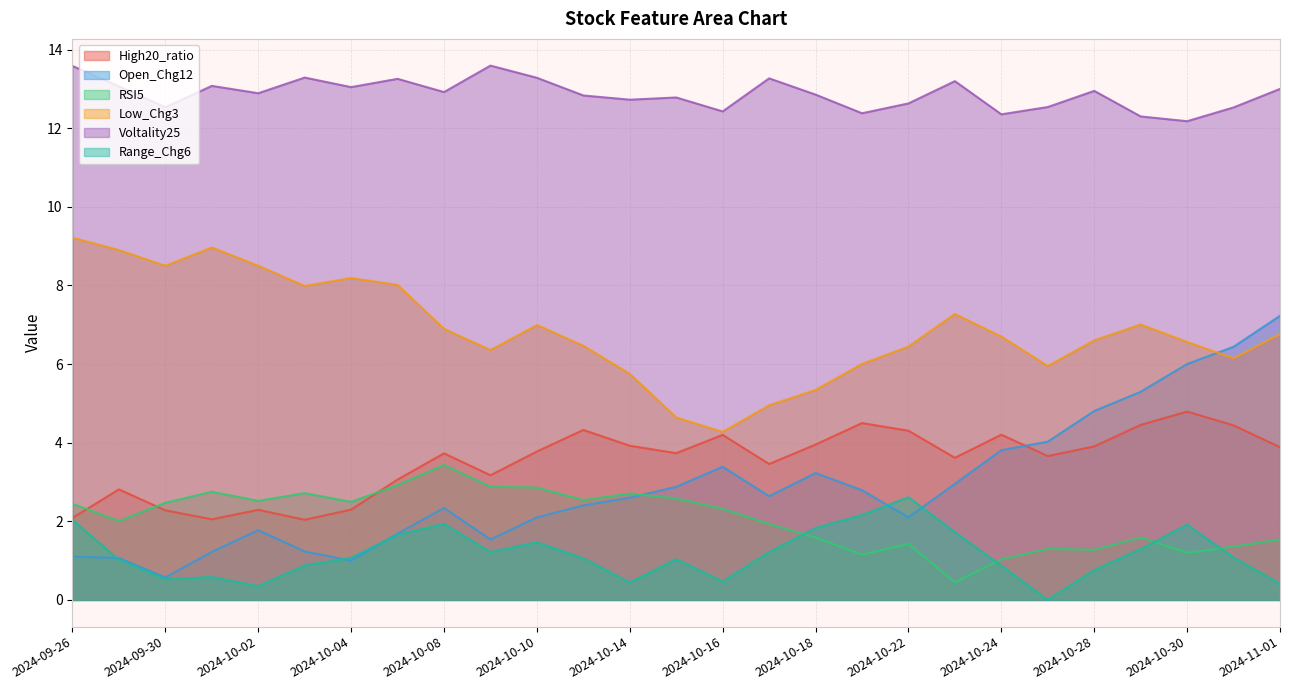

Where is the first local maximum for Open_Chg12?

2024-10-02